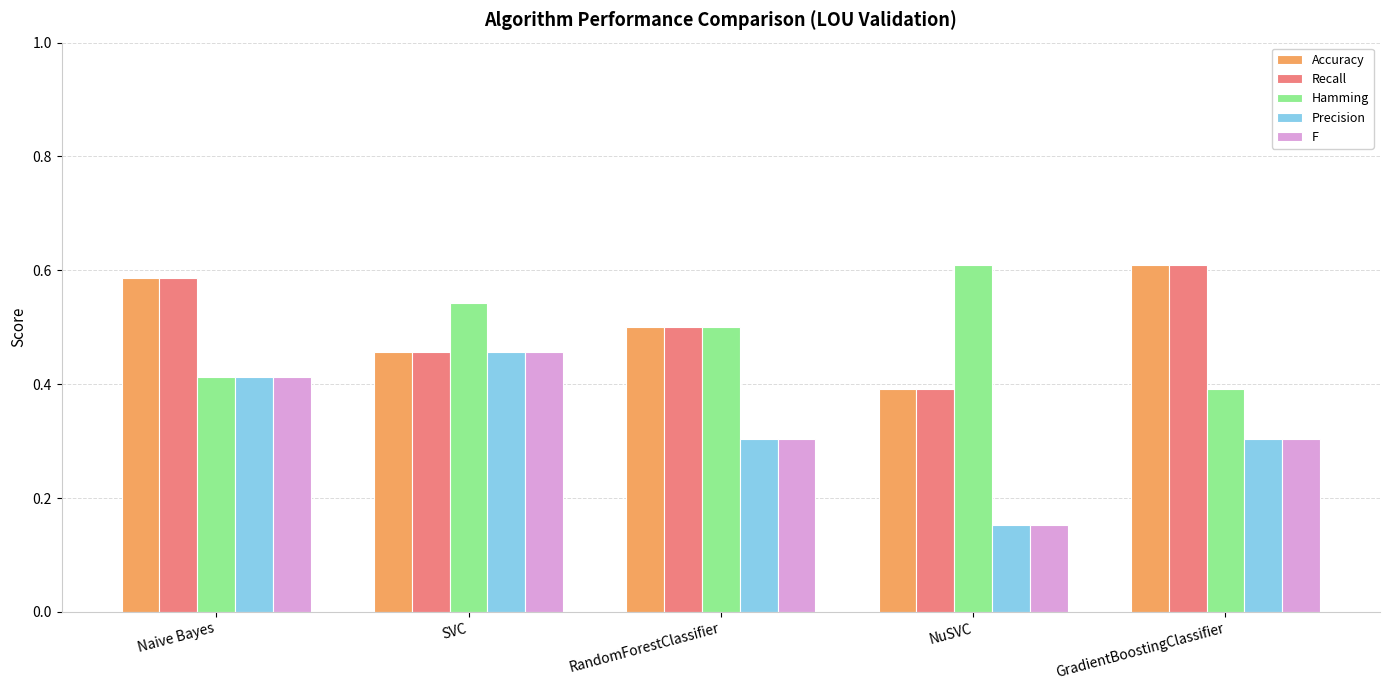

What is the spread (max minus min) of values at GradientBoostingClassifier?

0.3